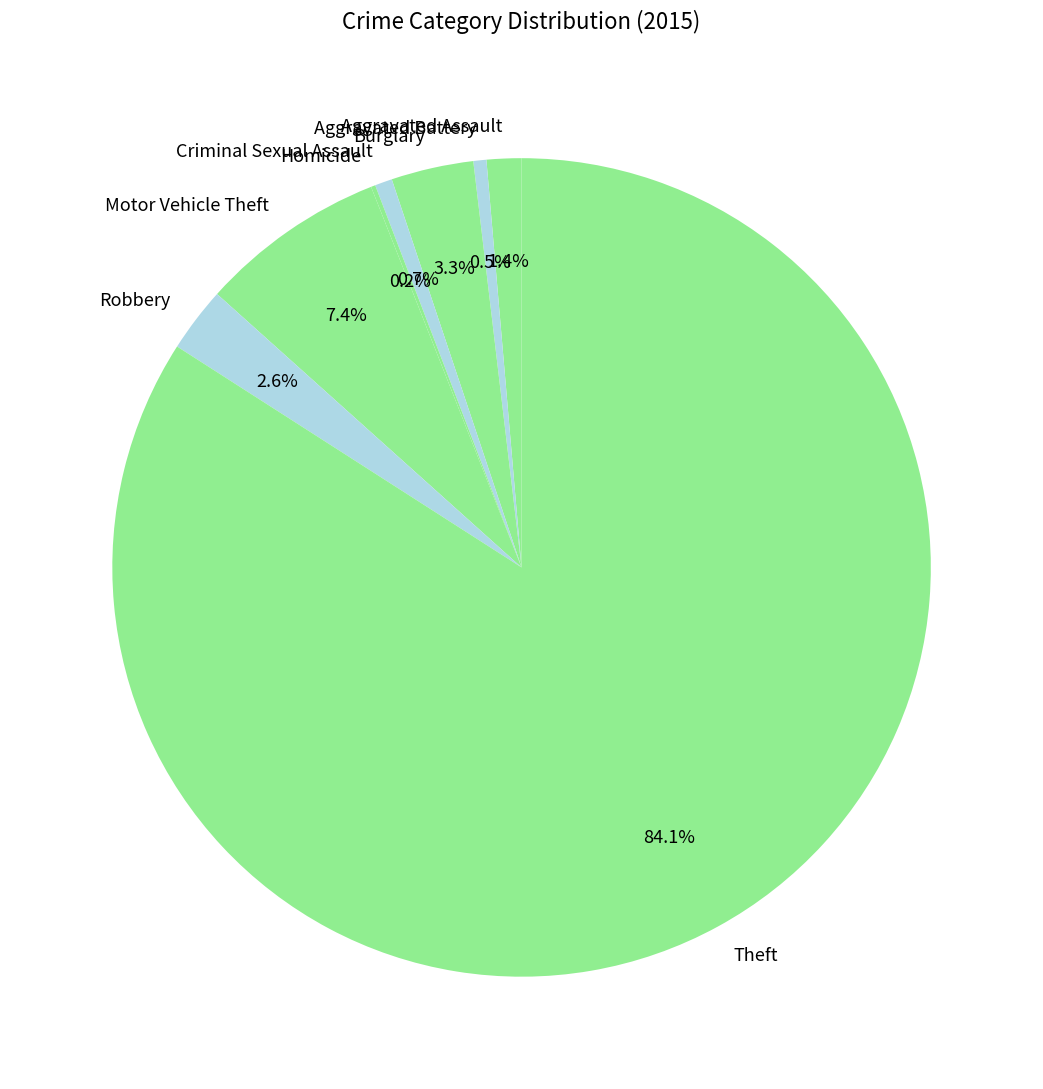

Which category has the biggest portion of the pie?

Theft